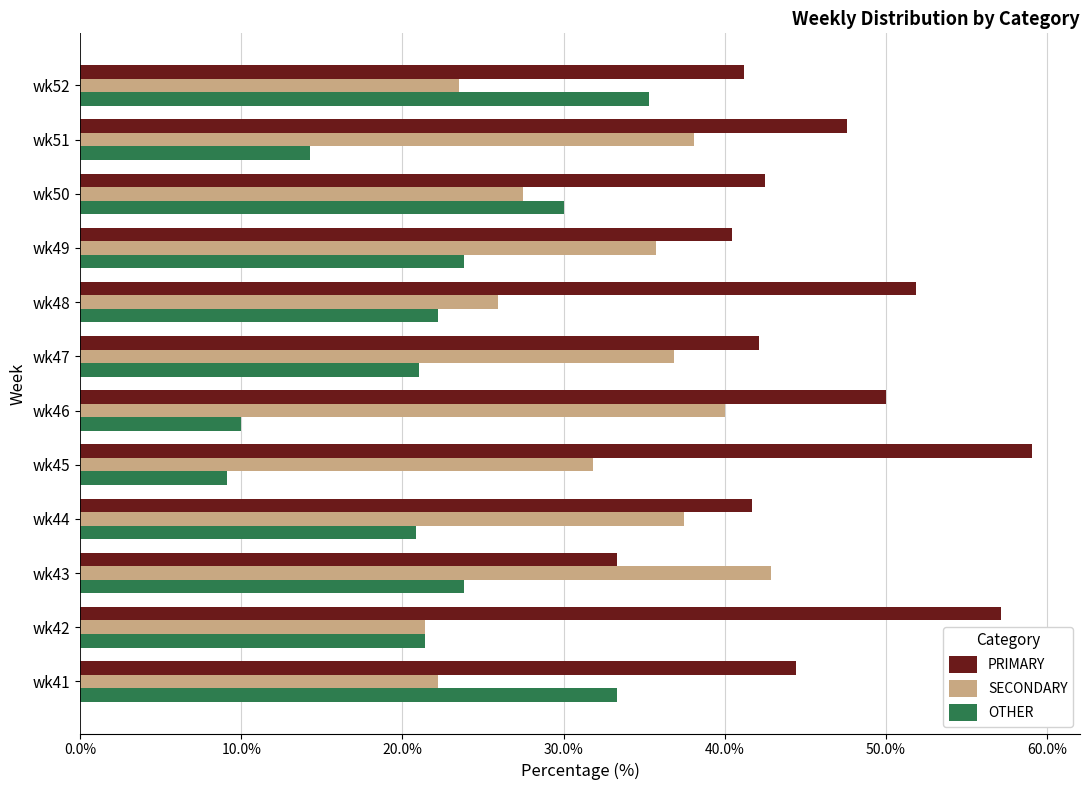

Which series changed the most between wk44 and wk45?

PRIMARY